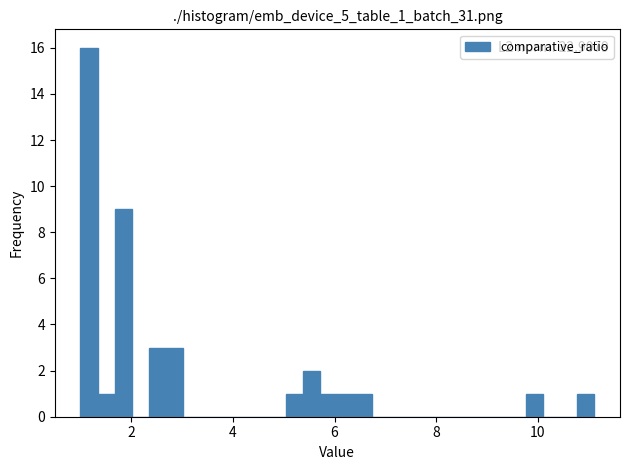

Around what value on the x-axis is the tallest bar? Give the approximate position of its centre, as read against the axis.

1.2